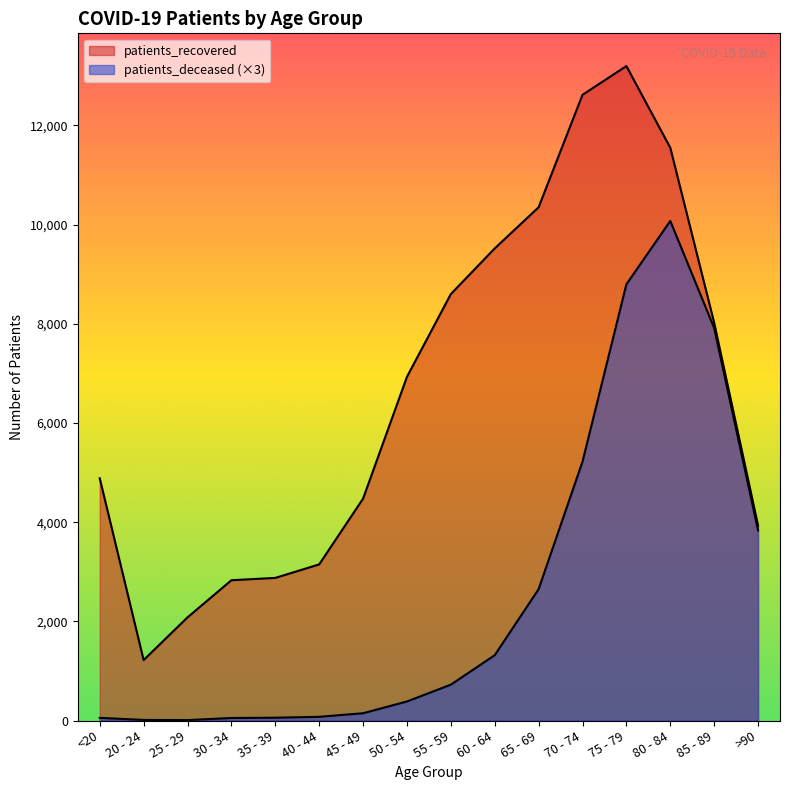

What is the value of the patients_recovered point at the 13th from the left?

13197